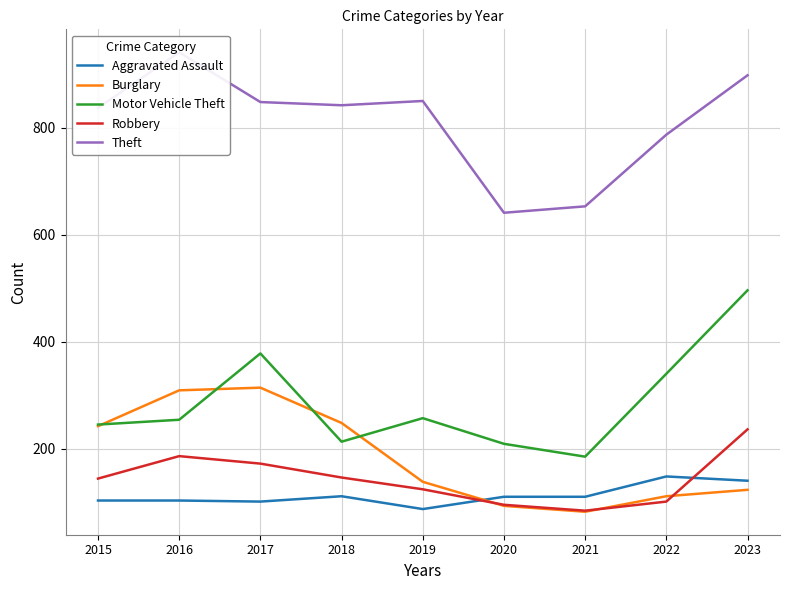

True or false: Robbery and Motor Vehicle Theft cross at least once.

False